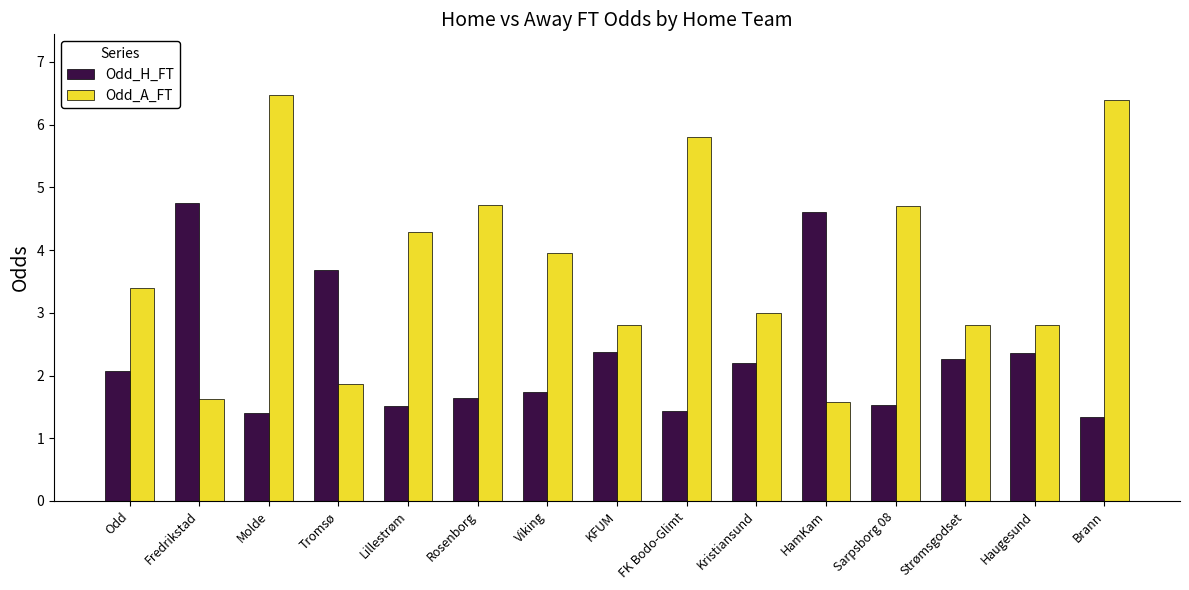

What is the average value of the Odd_A_FT series?

3.7